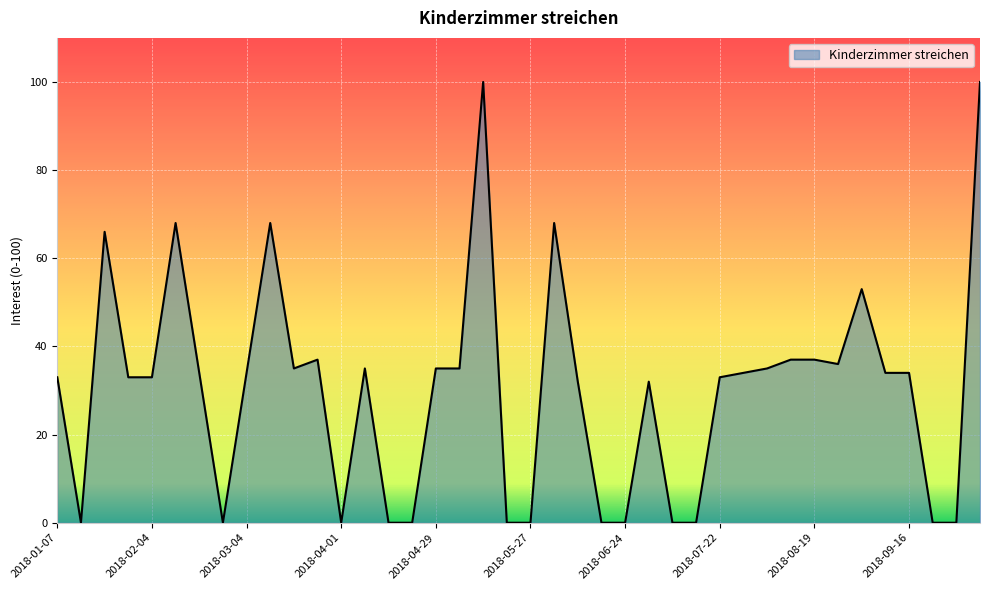

What is the sum of all values?

1211